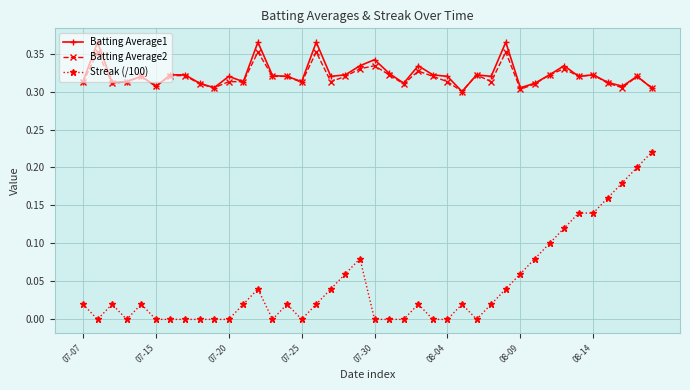

True or false: Streak (/100) has more than 1 interior local peaks.

True